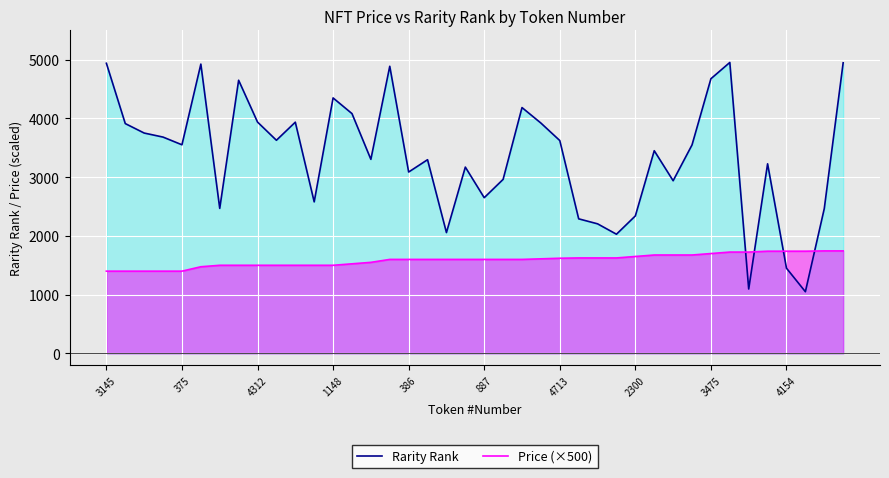

At which category is the sum across all series the highest?

39